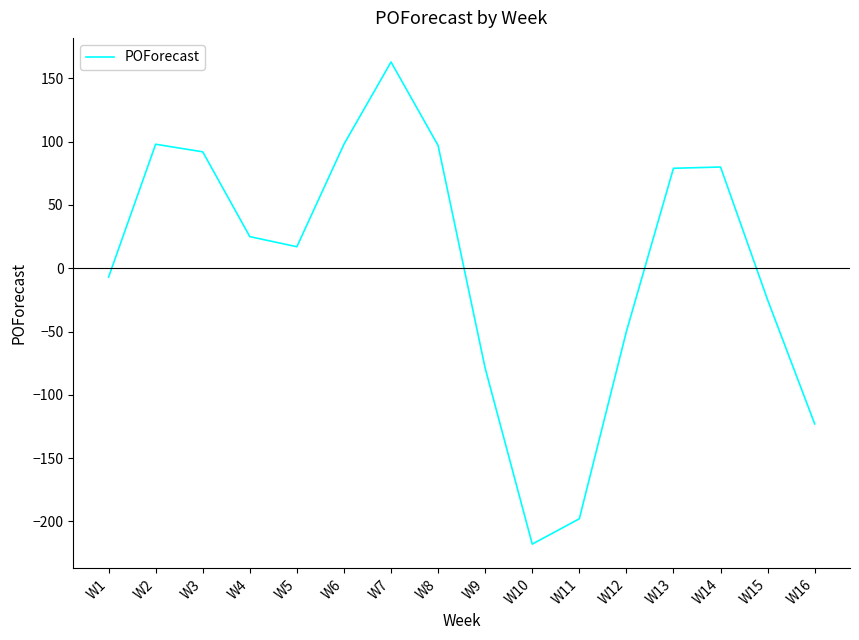

Is it true that the value at W11 is -198?

True